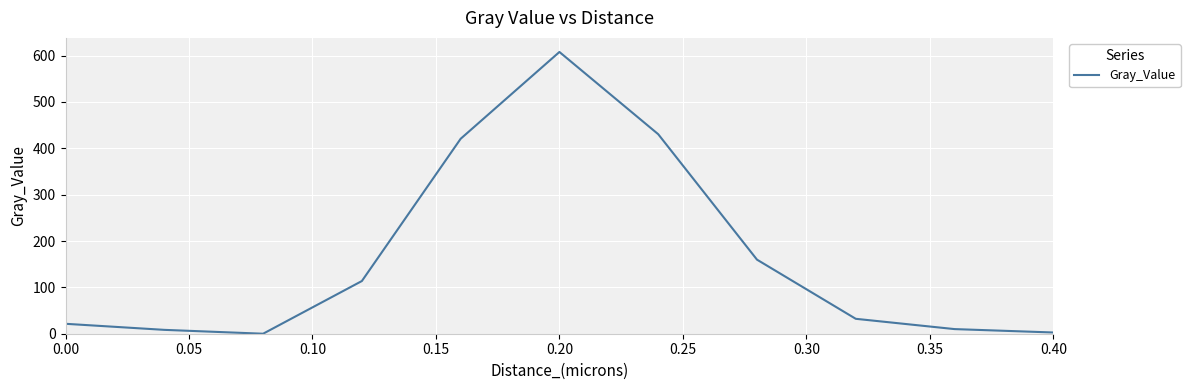

What is the difference between the maximum and minimum values?

607.8